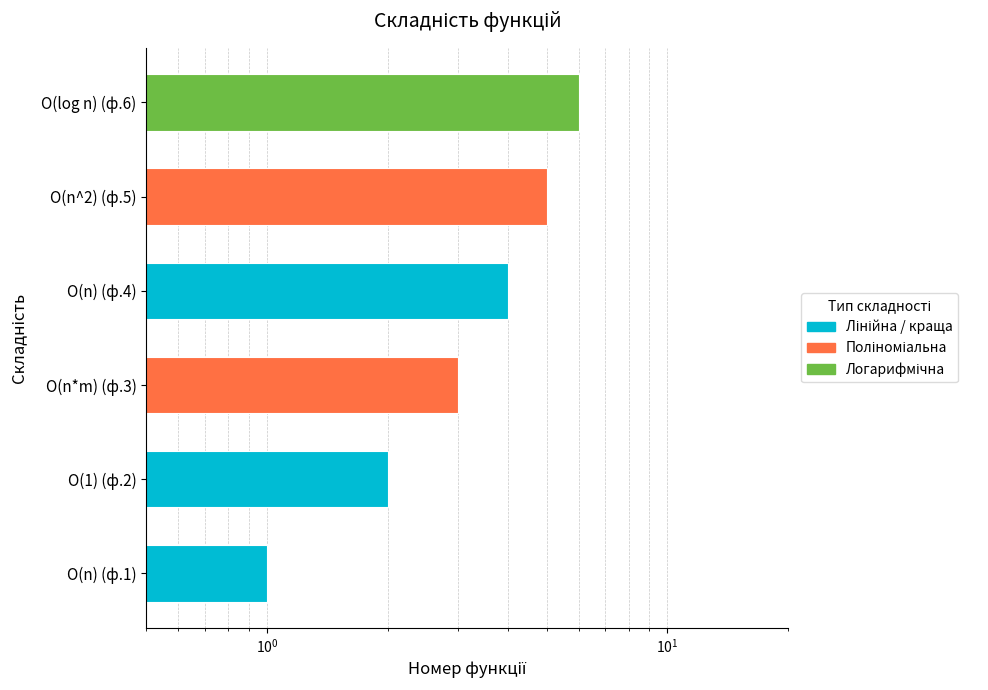

List the labels in order of value, largest first.

O(log n) (ф.6), O(n^2) (ф.5), O(n) (ф.4), O(n*m) (ф.3), O(1) (ф.2), O(n) (ф.1)